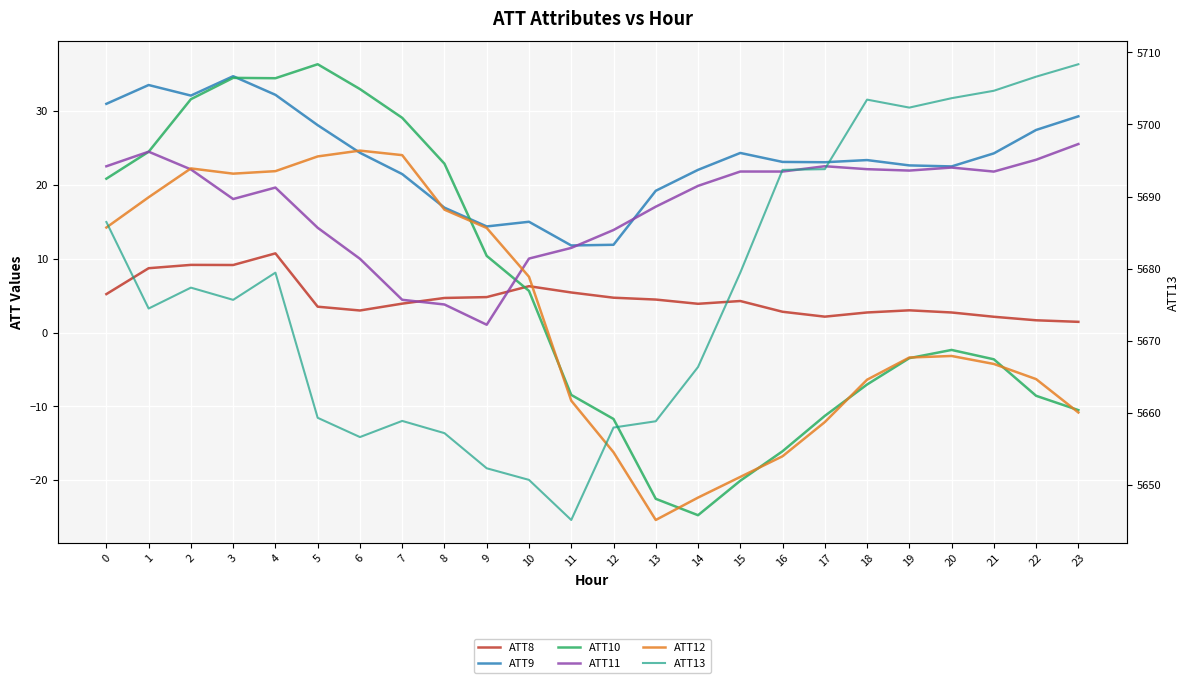

What is the difference between the maximum and minimum values in the ATT8 series?

9.3